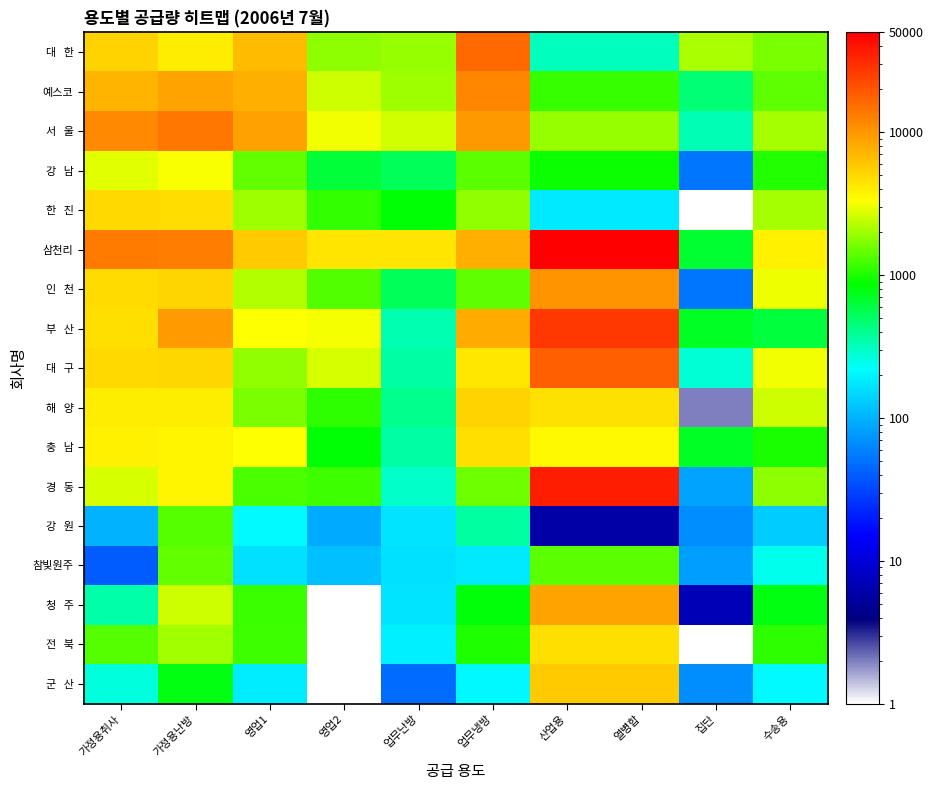

What is the difference between the 강 남 values at 열병합 and 영업2?

275.0